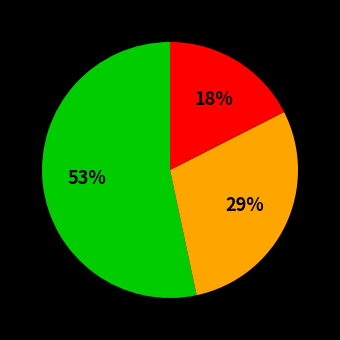

Does any single category account for the majority?

Yes